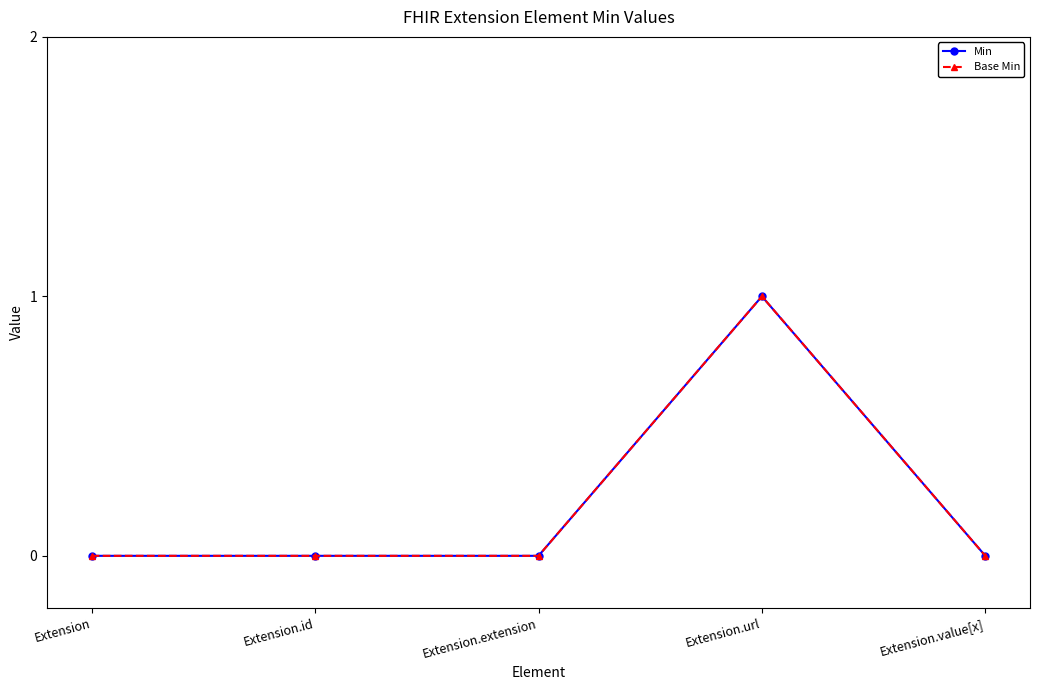

What is the sum of all Base Min values?

1